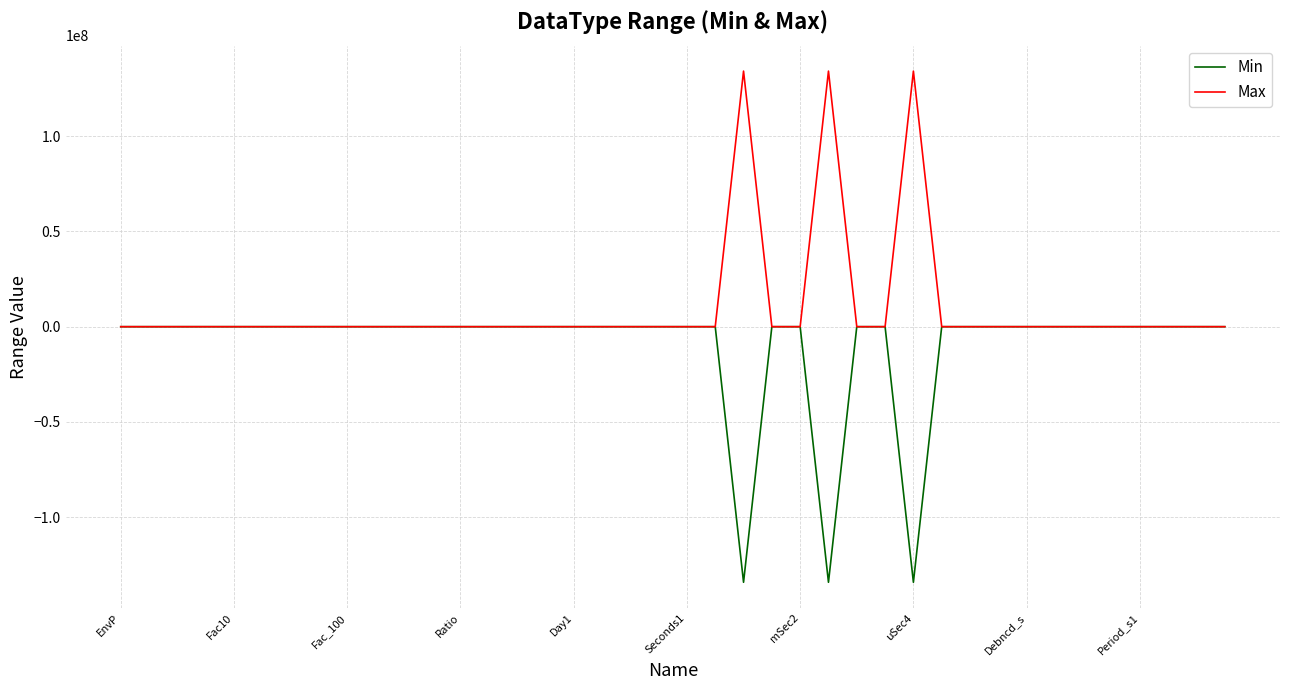

Which series has the largest total across all categories?

Max